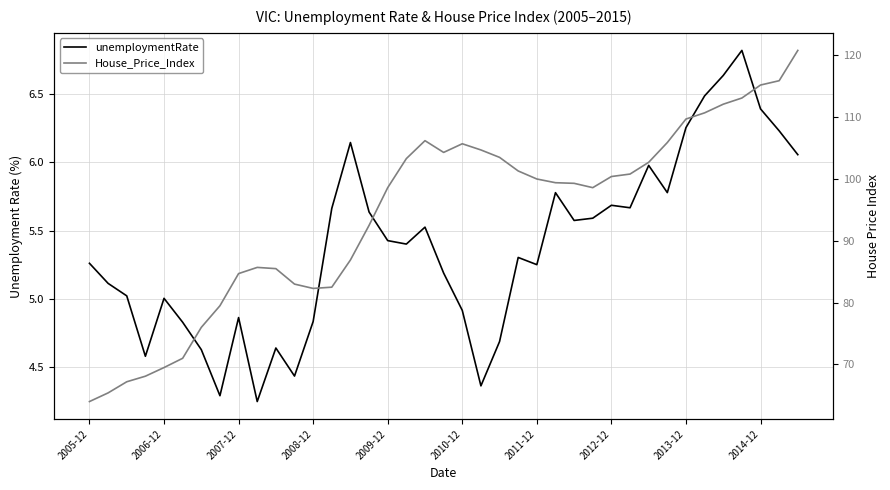

What are all the series names shown in the legend?

unemploymentRate, House_Price_Index